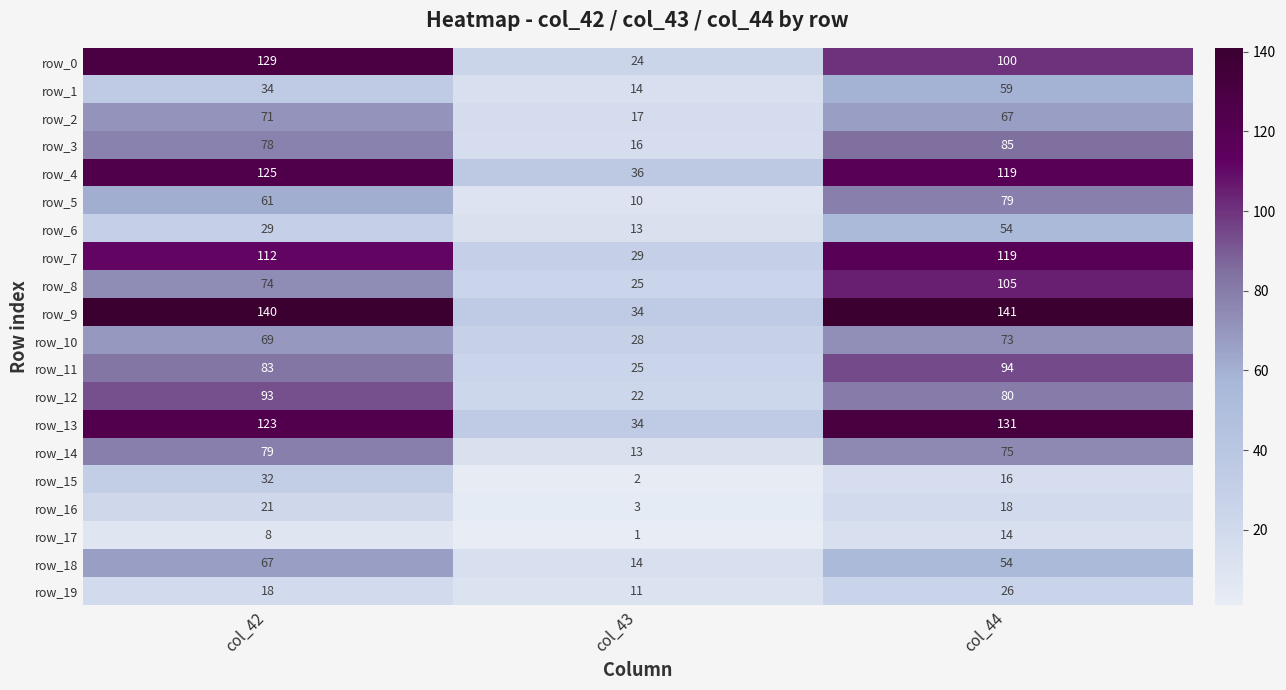

Which category has the lowest value in the row_2 series?

col_43